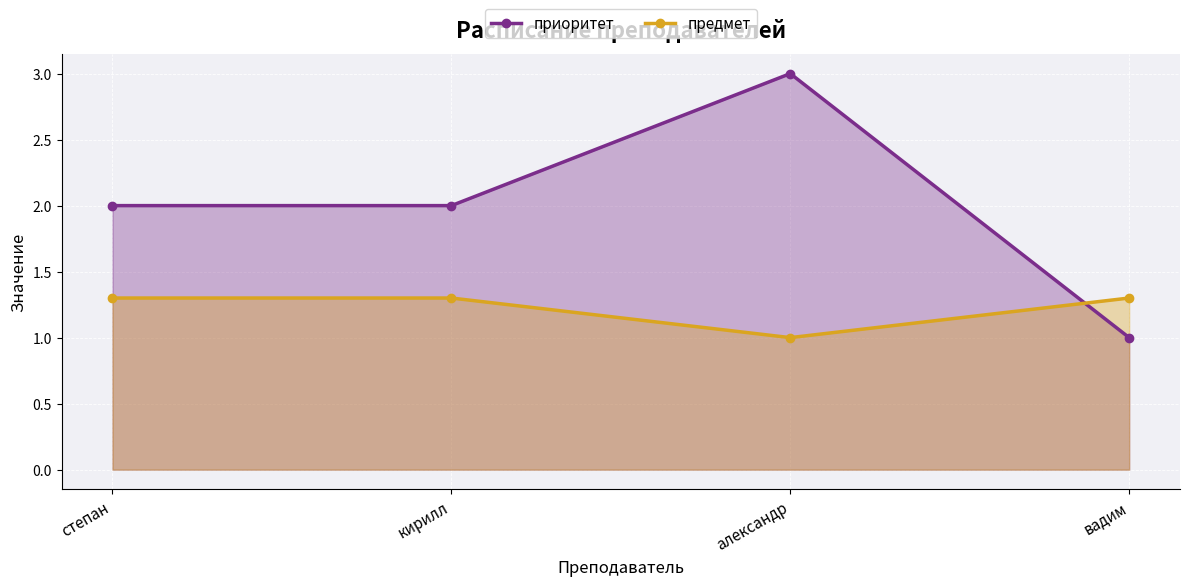

What is the label of the 2nd point from the left?

кирилл